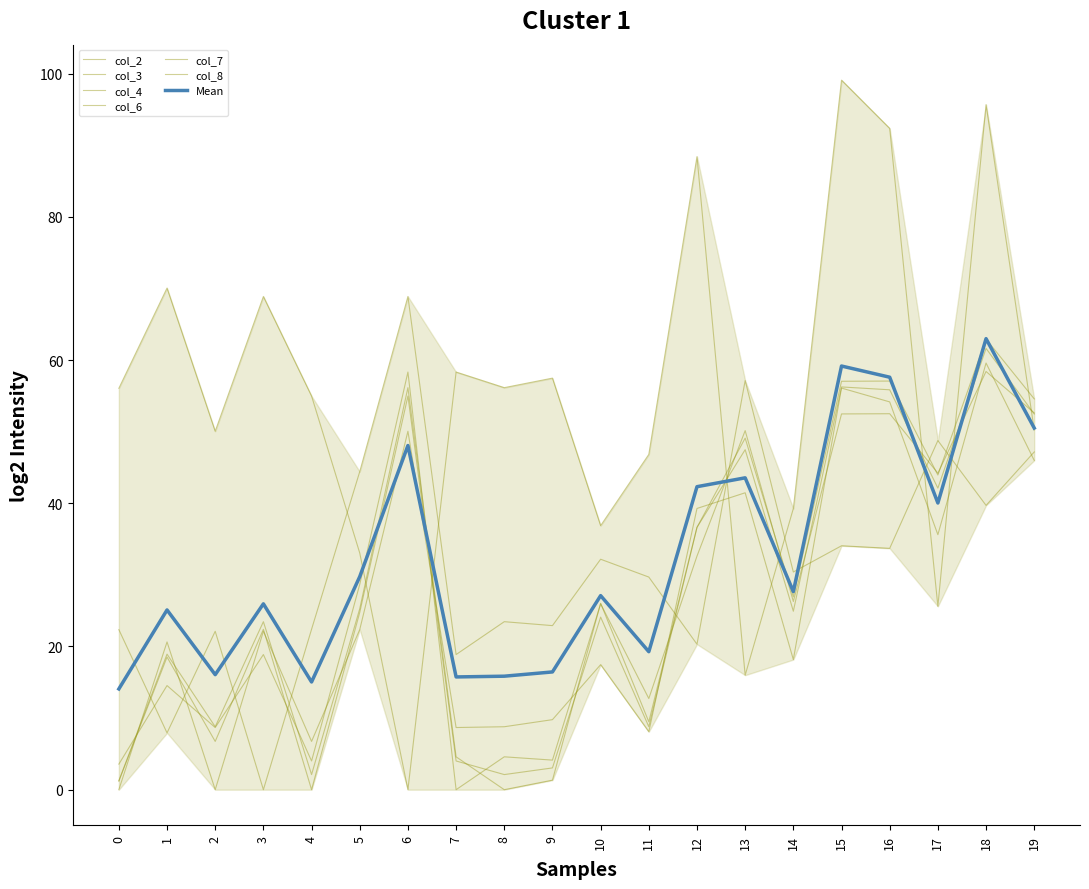

What is the highest value of the col_3 series?

68.9